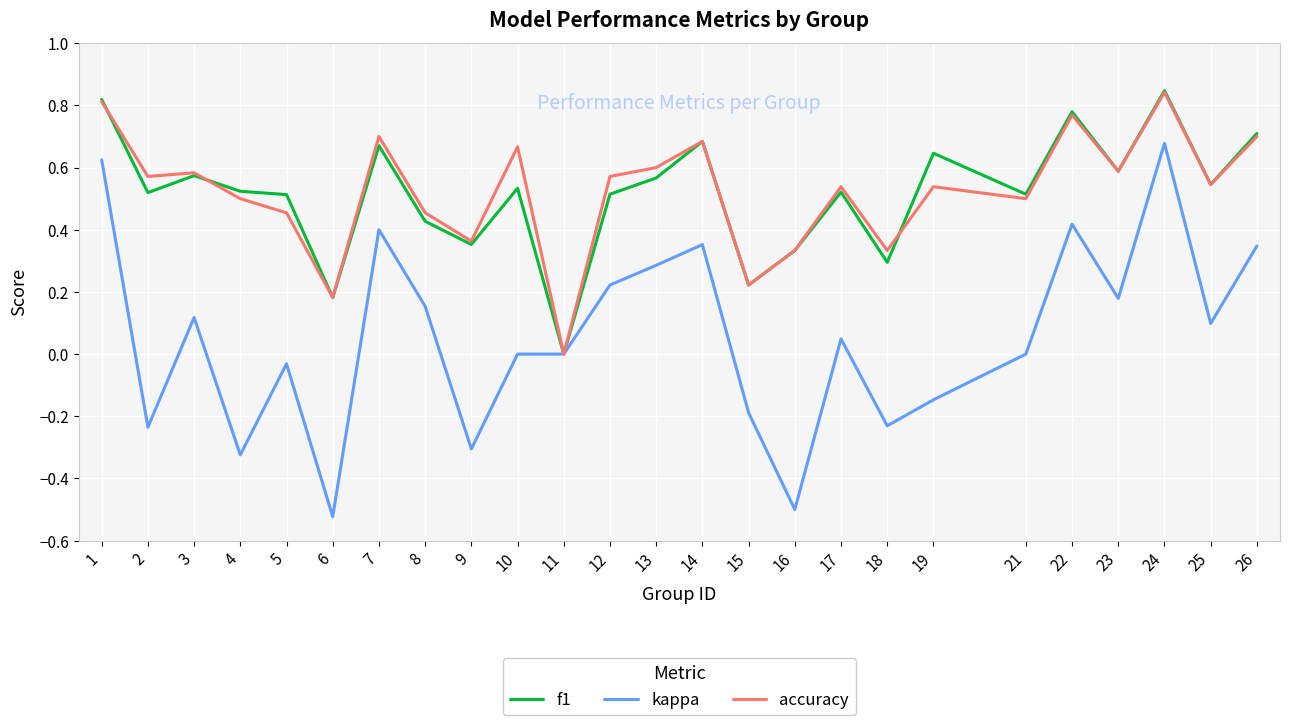

Which series has the widest spread of values?

kappa